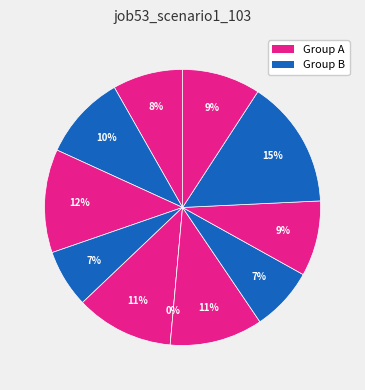

What is the total percentage of 9 and 5?

15.1%